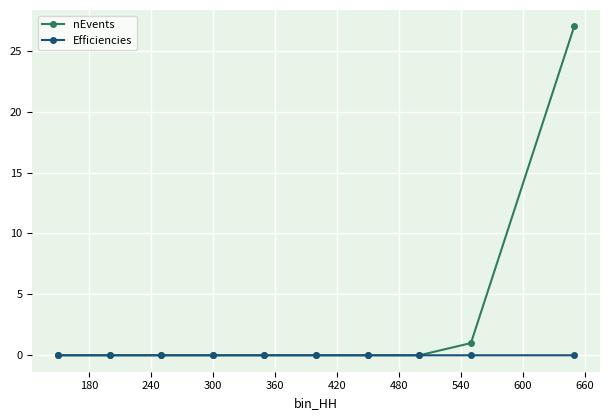

What is the greatest value displayed?

27.0